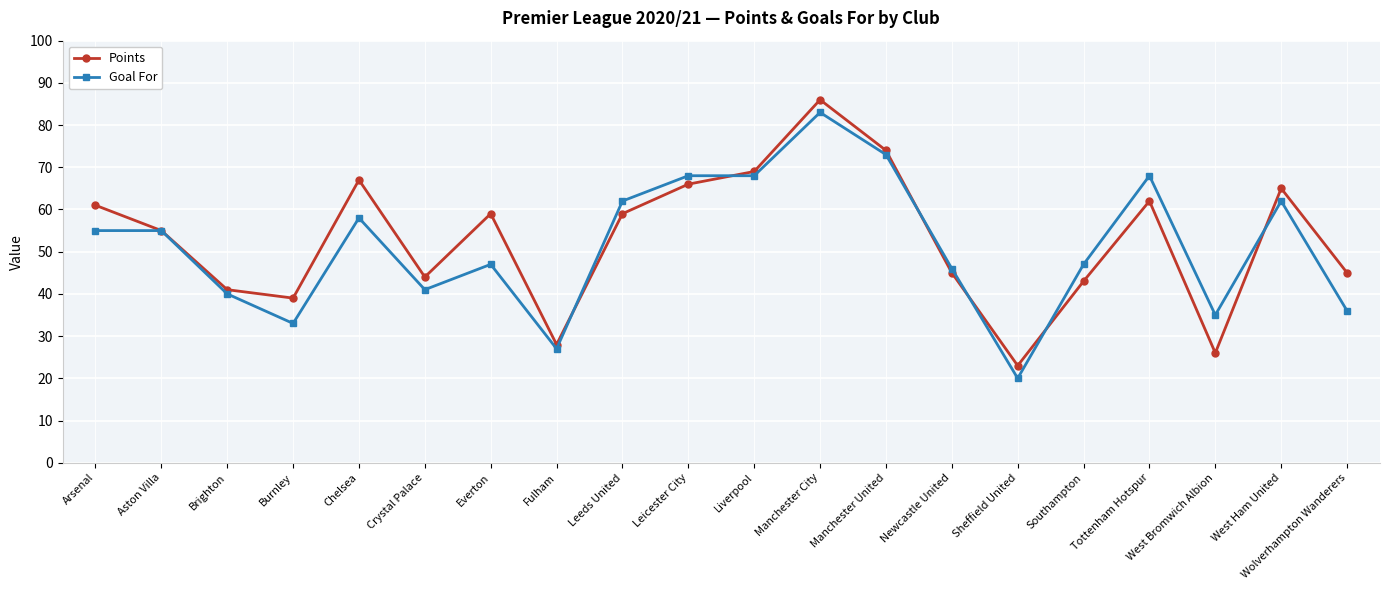

At which category does Points reach its first local peak?

Chelsea